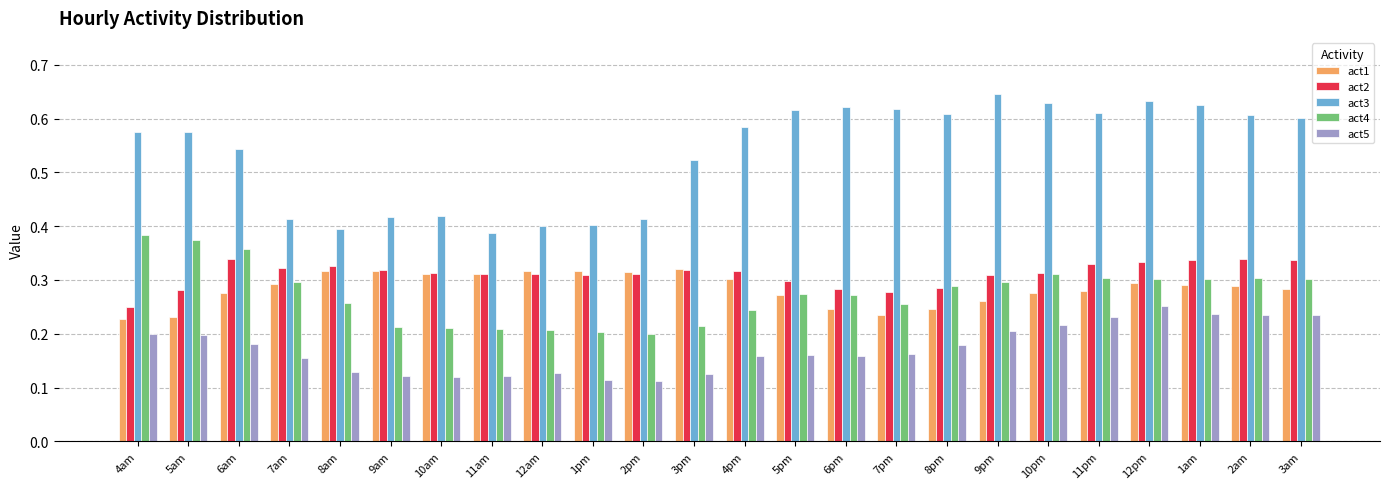

The value of act1 at 10pm is 0.3. True or false?

True